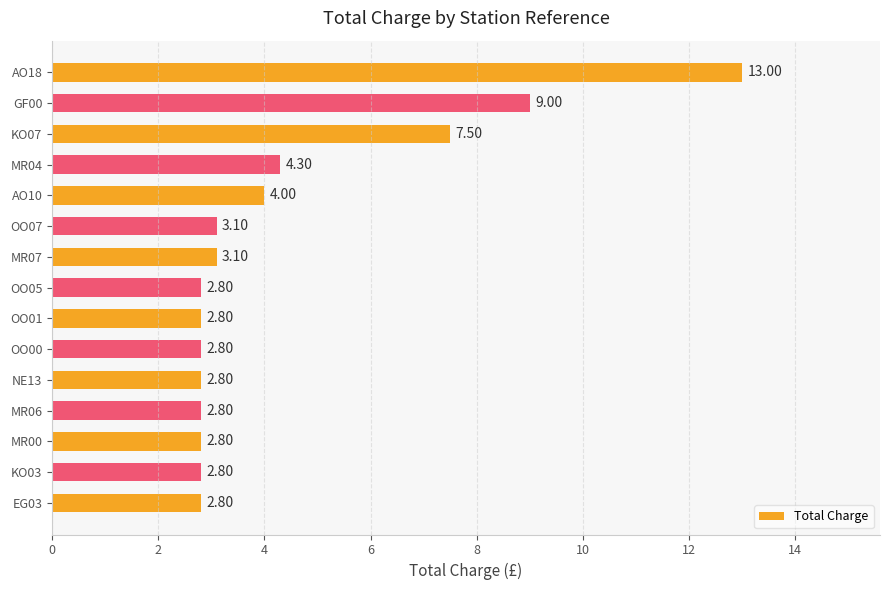

What is the sum of all values?

66.4